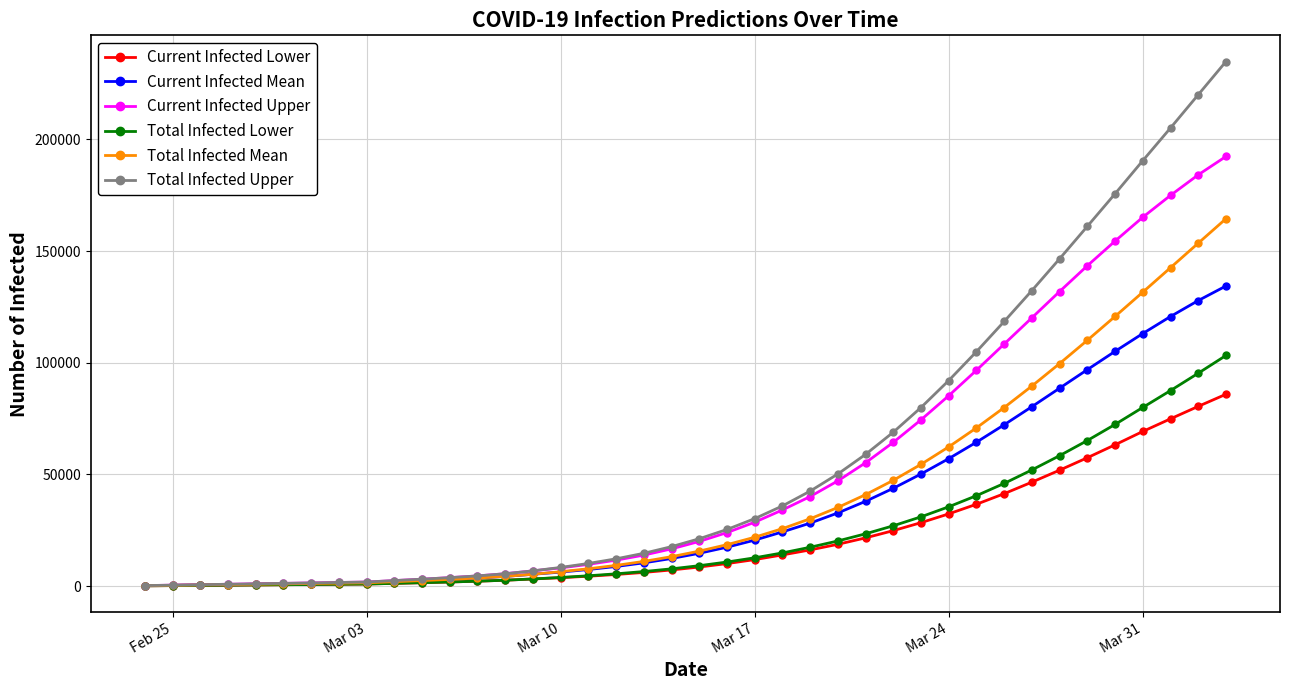

Rank the series by their maximum value, from highest to lowest.

Total Infected Upper, Current Infected Upper, Total Infected Mean, Current Infected Mean, Total Infected Lower, Current Infected Lower